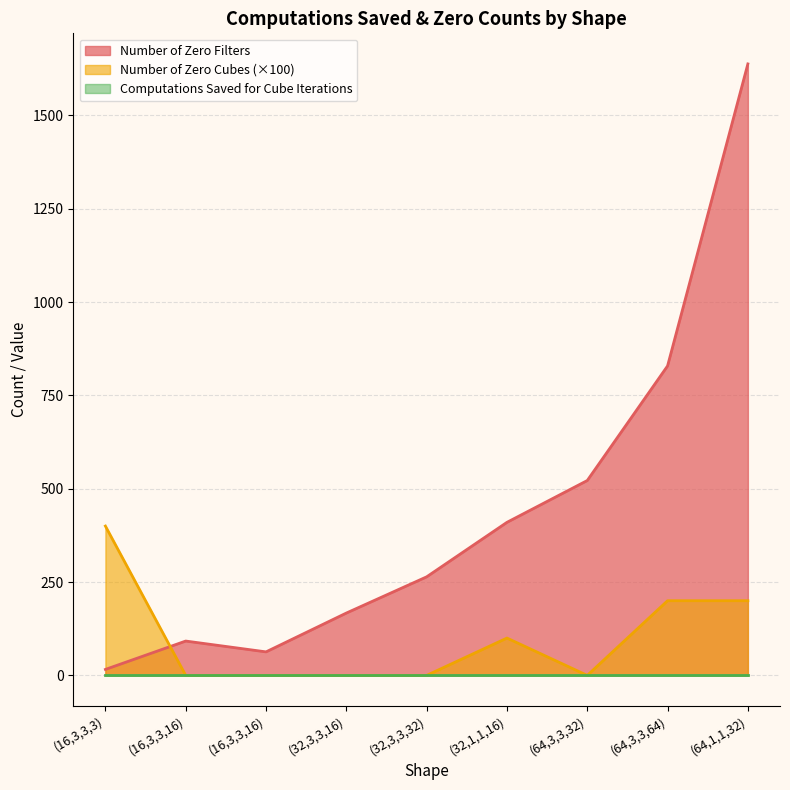

How many data points does each series have?

9